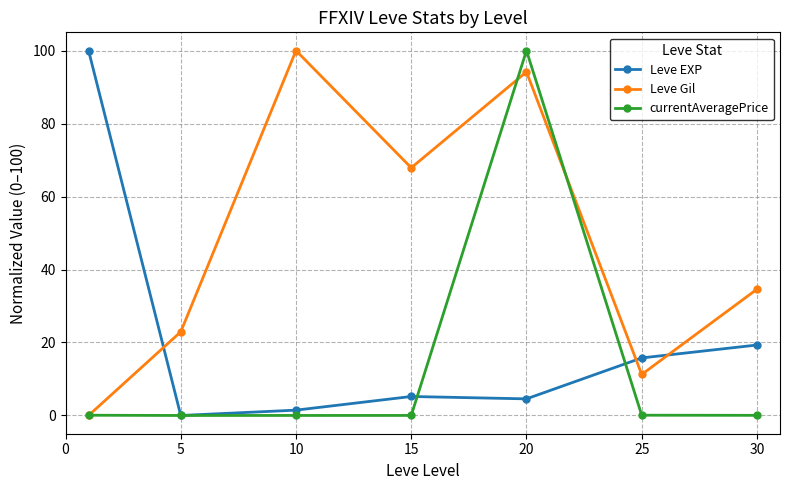

What is the greatest value displayed?

100.0